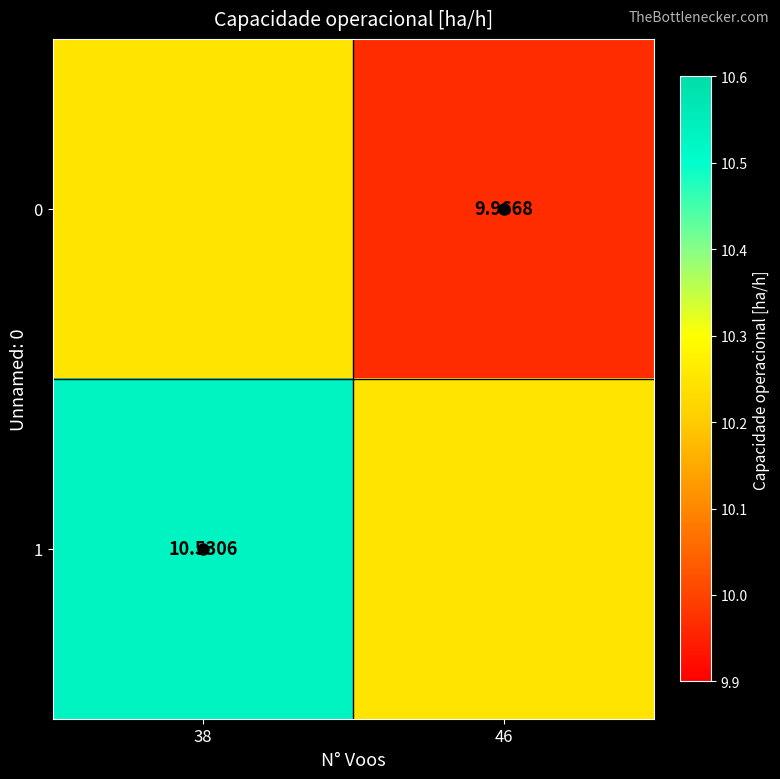

What is the total value across all series at 38?

20.8